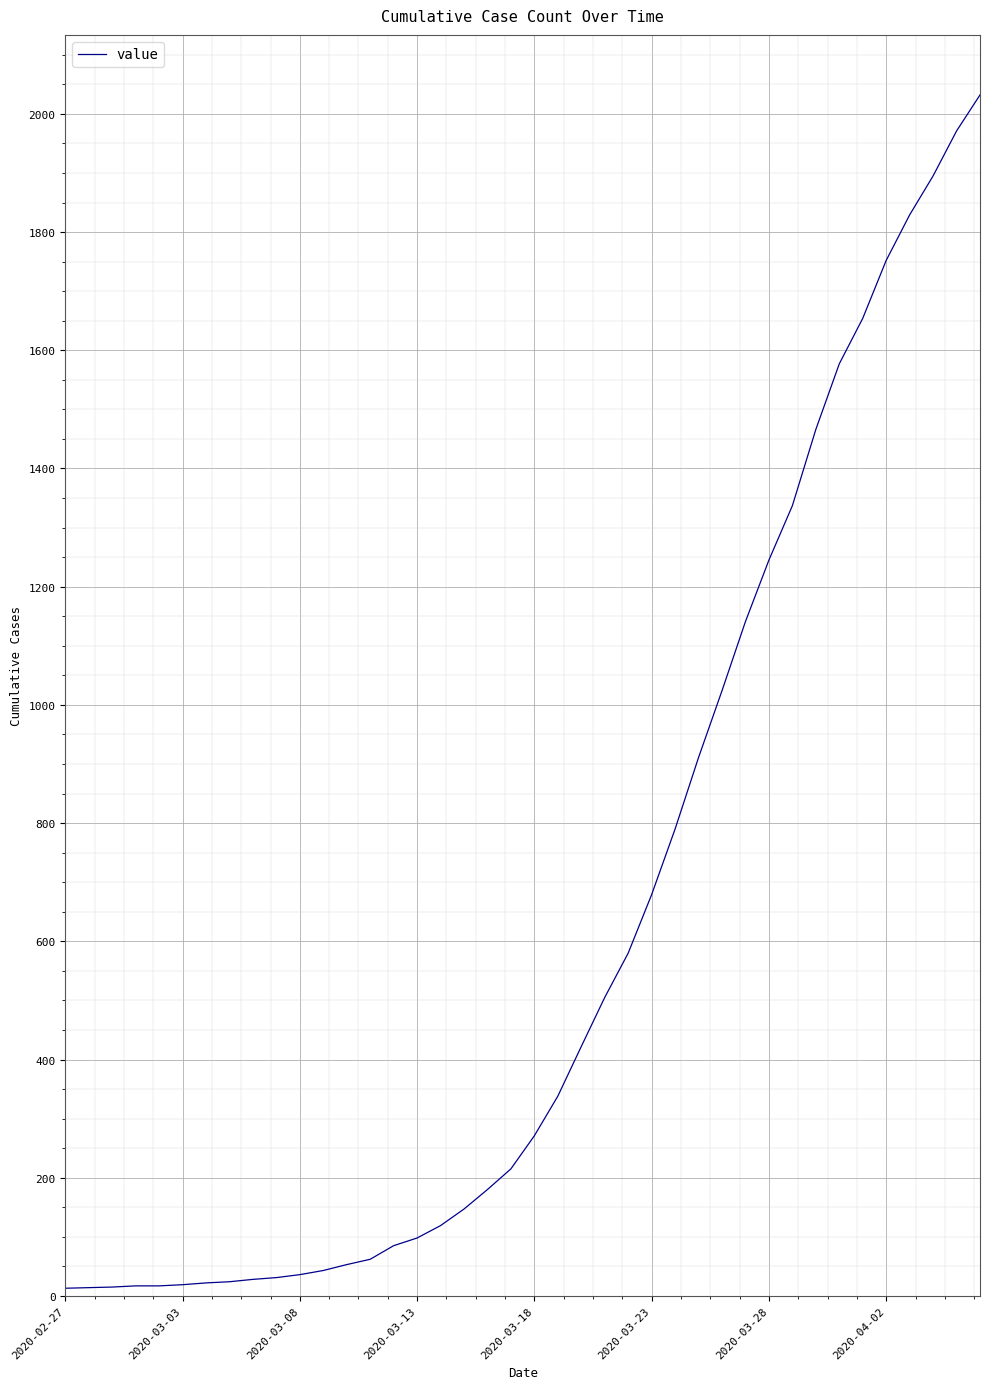

What is the difference between the maximum and minimum values?

2019